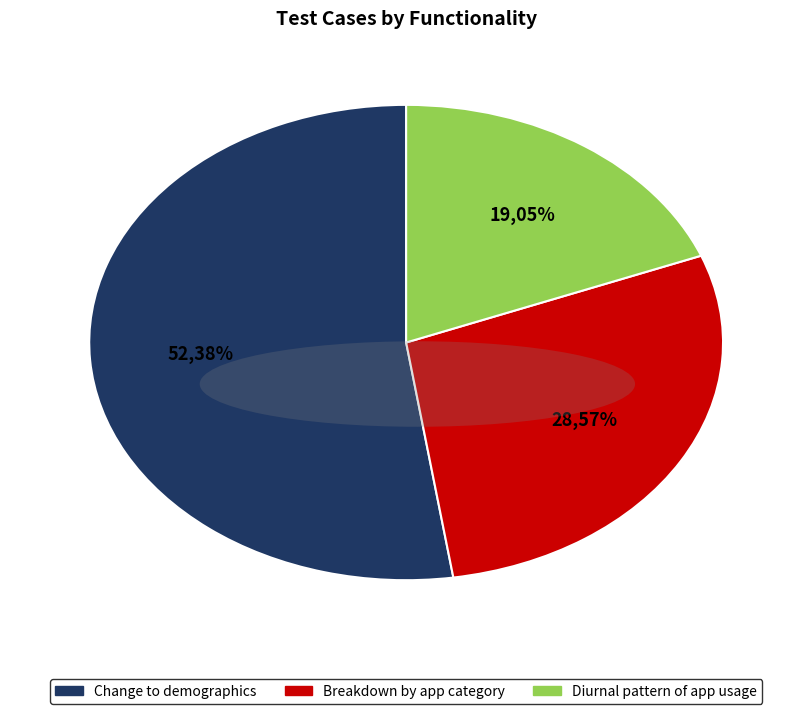

Is the sum of Breakdown by app category and Change to demographics.csv & Breakdown greater than half?

Yes